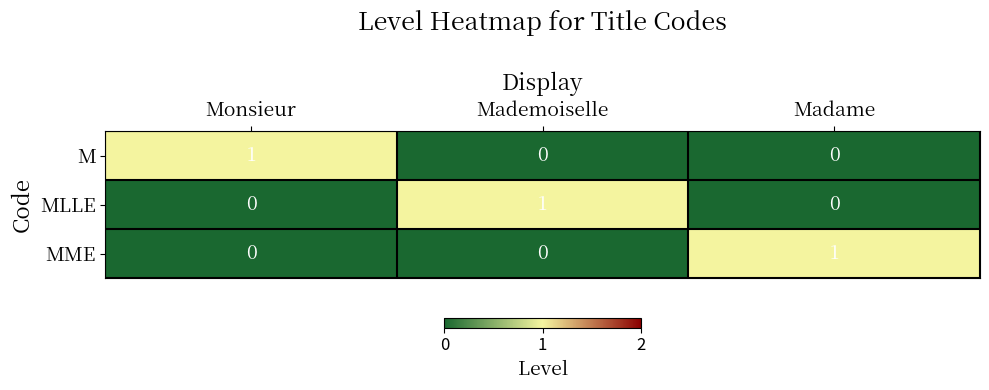

What is the difference between the highest and lowest values at Madame?

1